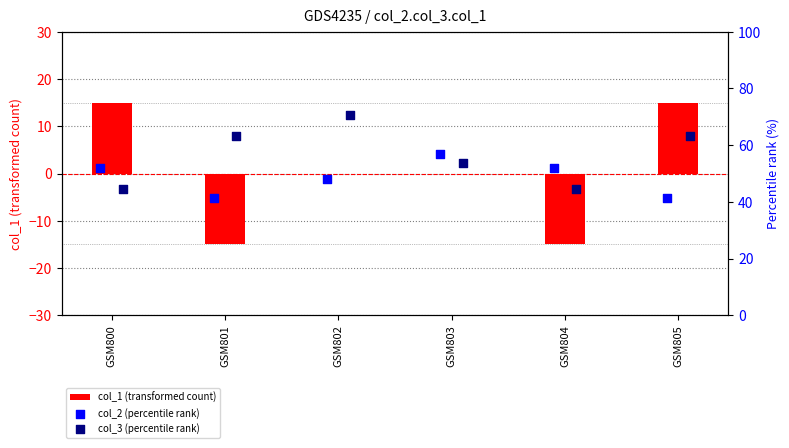

At how many categories does at least one series exceed -5?

6